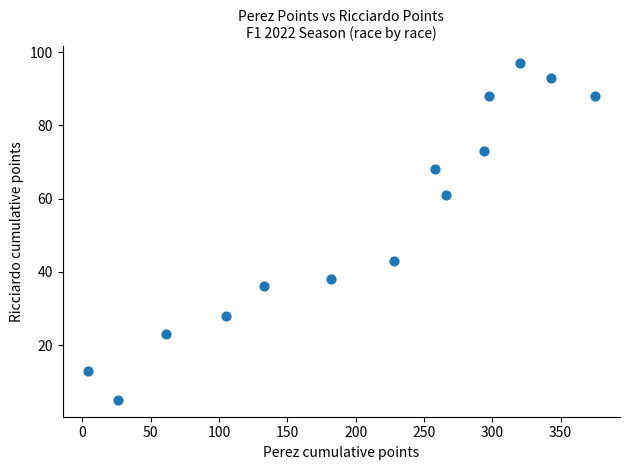

What Y value in the scatter plot is closest to 51?

43